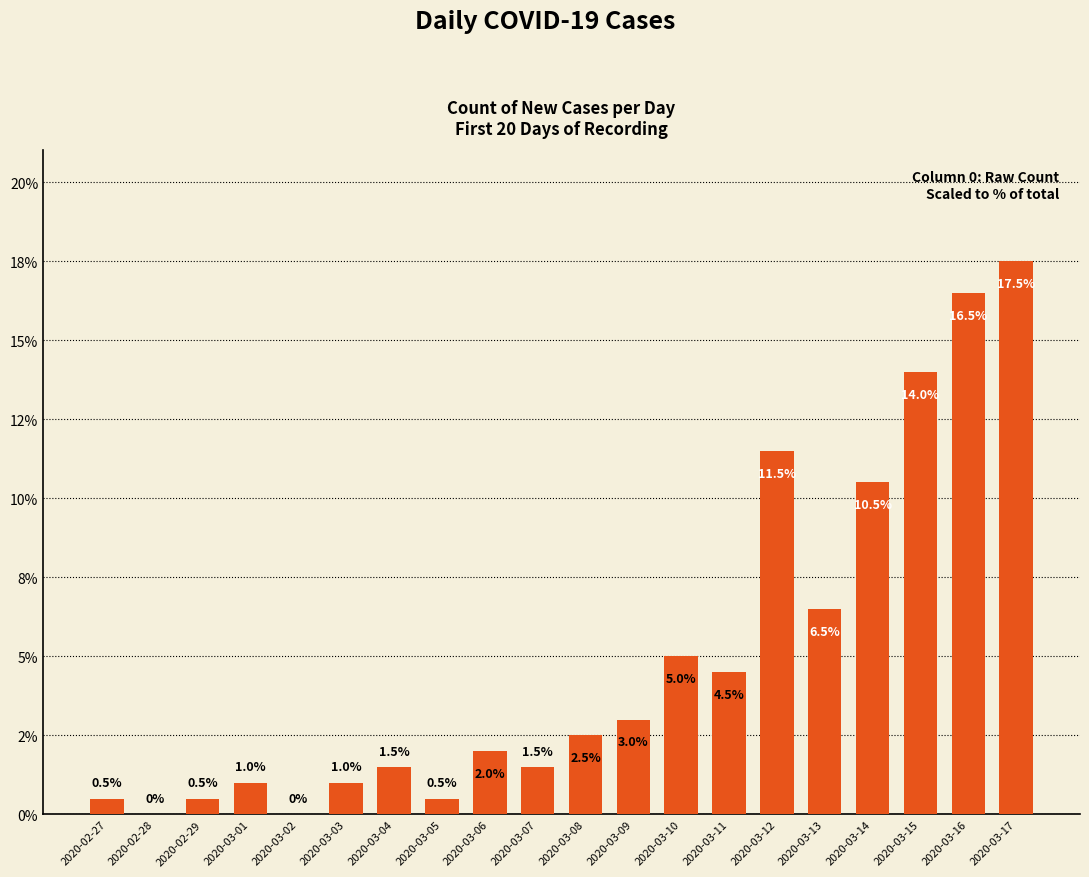

Are the bars horizontal?

No